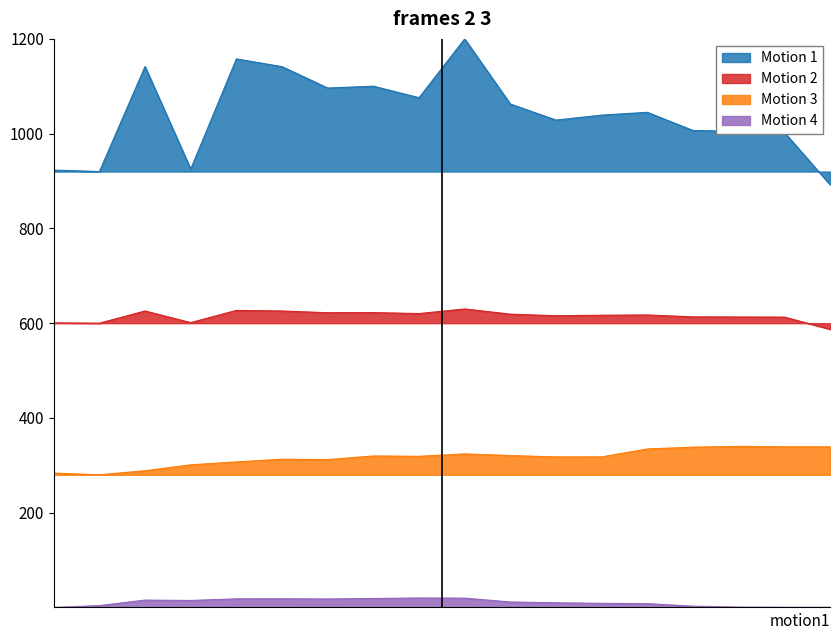

What is the maximum value shown in the chart?

1200.0